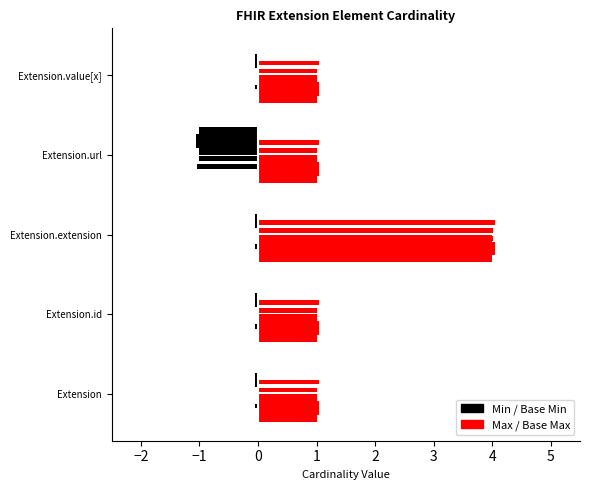

Reading right to left, extract all data points from this chart.

Min: 0	-1	0	0	0
Max: 1	1	4	1	1